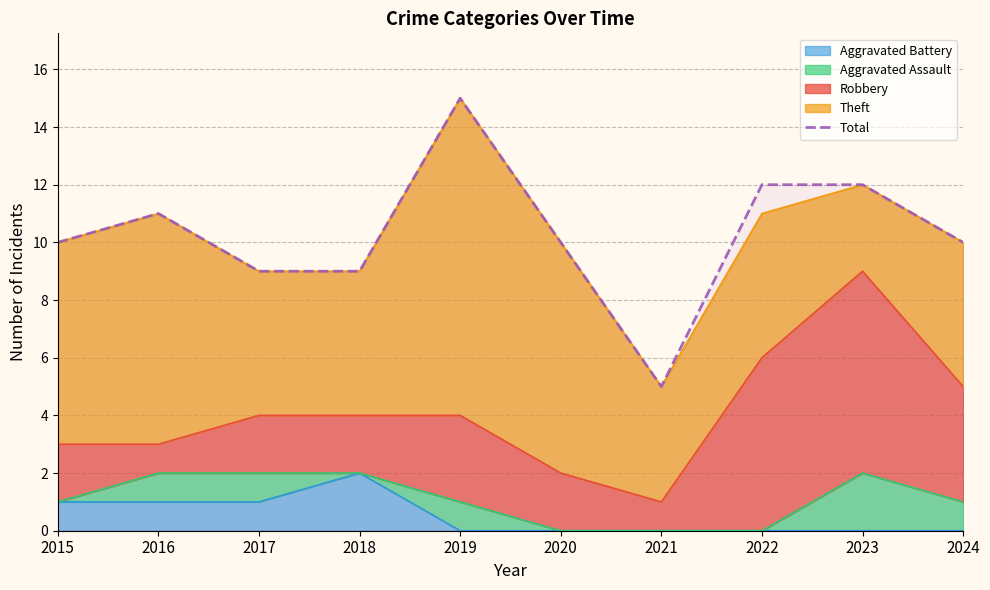

What is the change in value from 2019 to 2020?

-5